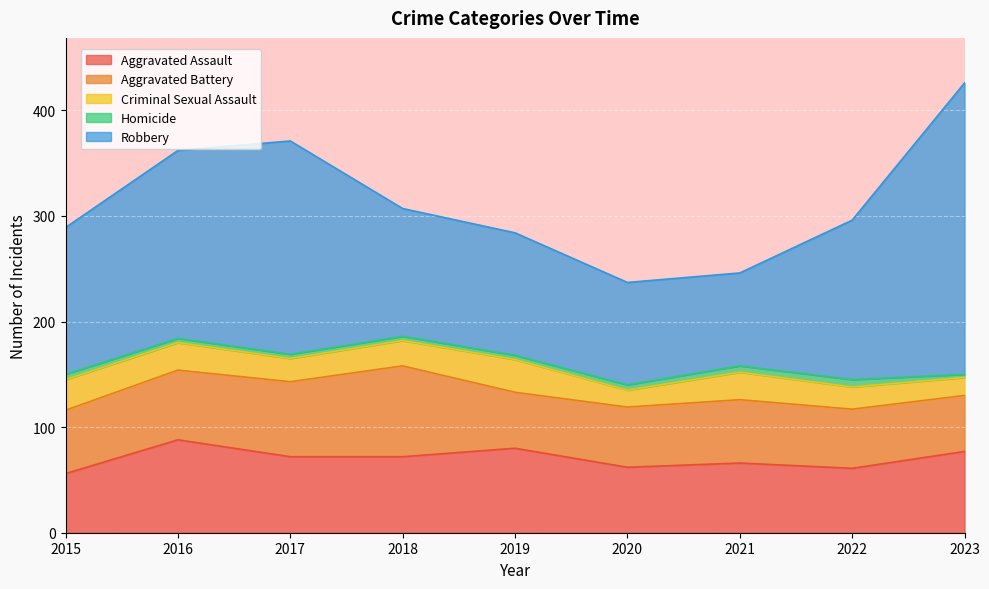

Where is Criminal Sexual Assault nearest to the value 23?

2017